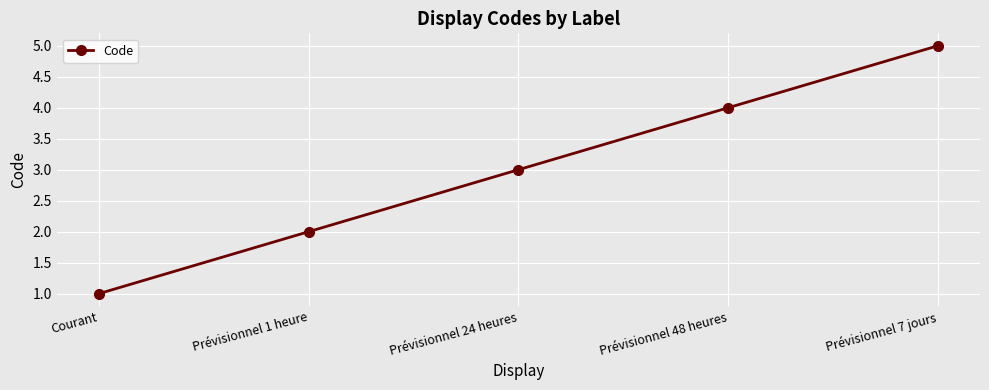

How many categories are shown in the chart?

5